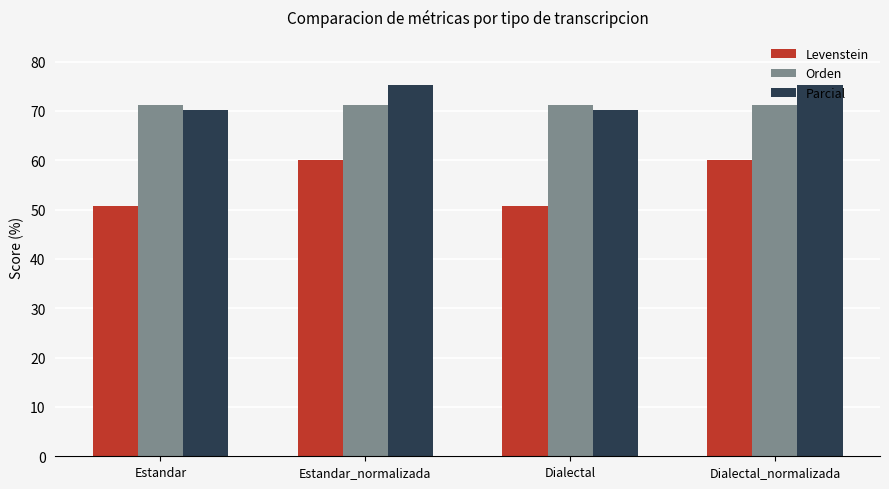

What is the label of the 3rd bar from the left?

Dialectal